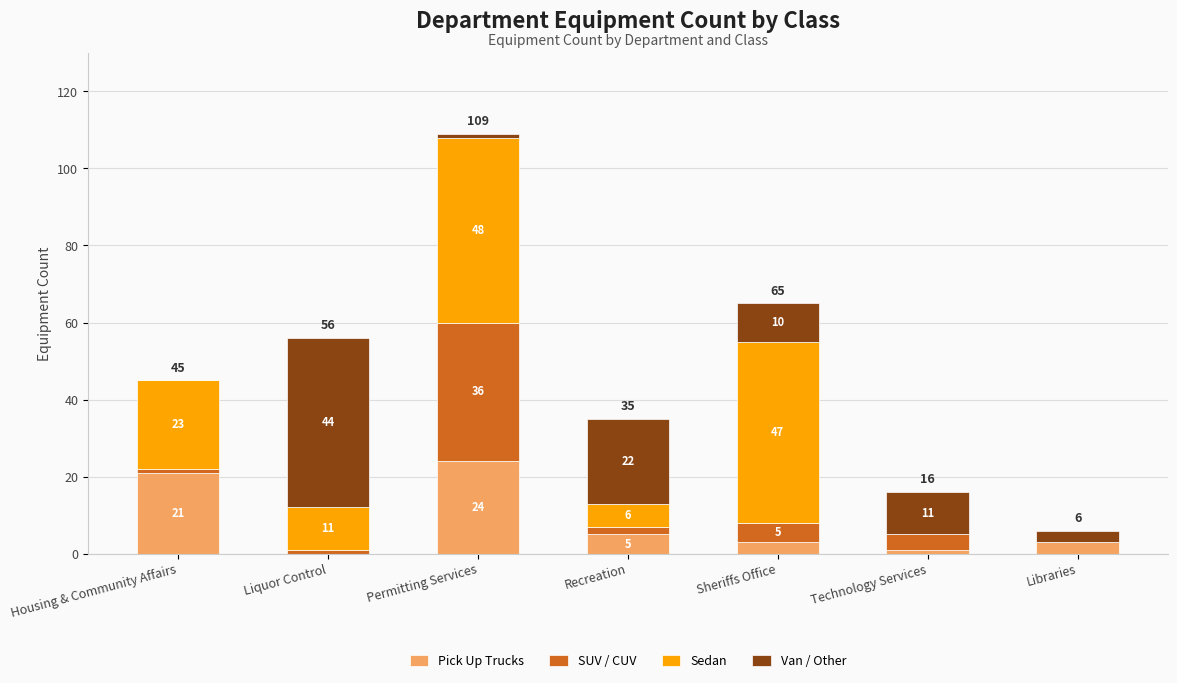

The Pick Up Trucks series shows -12 at Liquor Control. True or false?

False